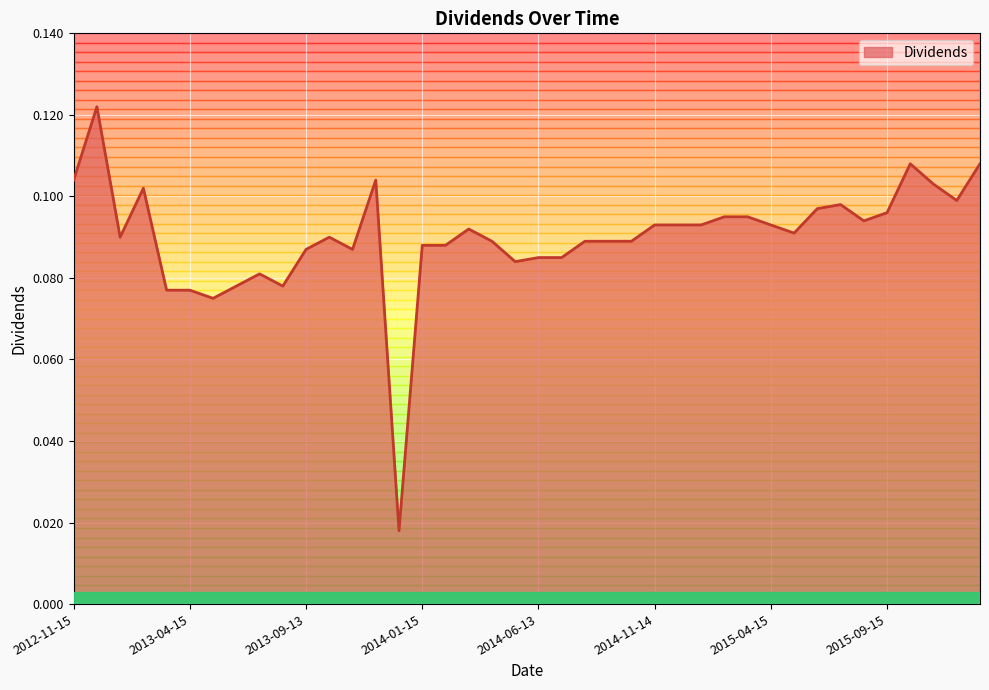

How many lines are shown in the chart?

1